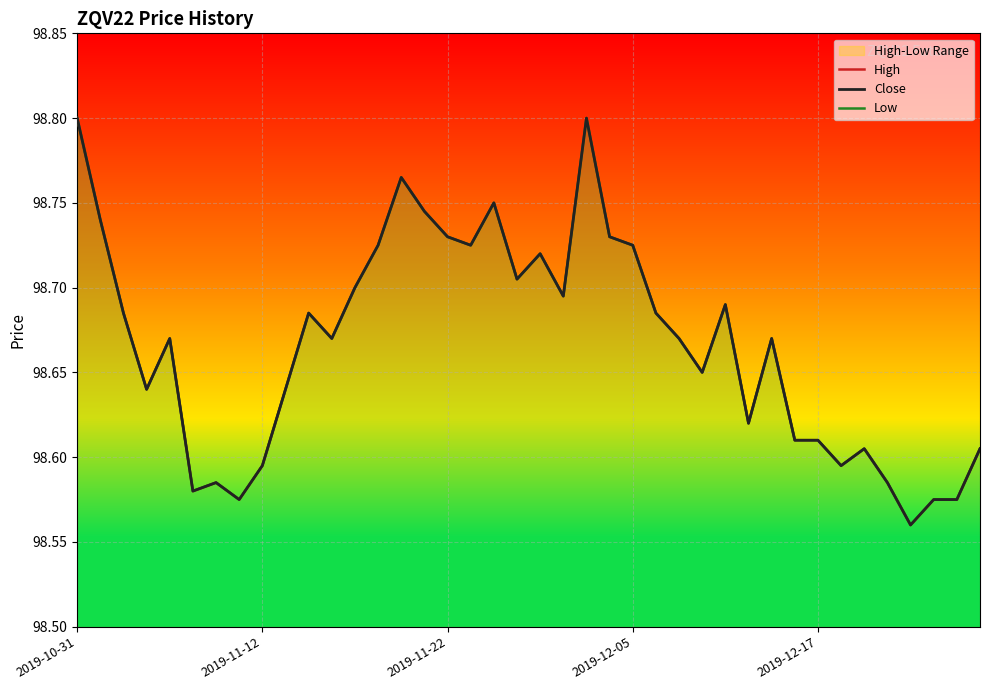

Which series has the widest spread of values?

High